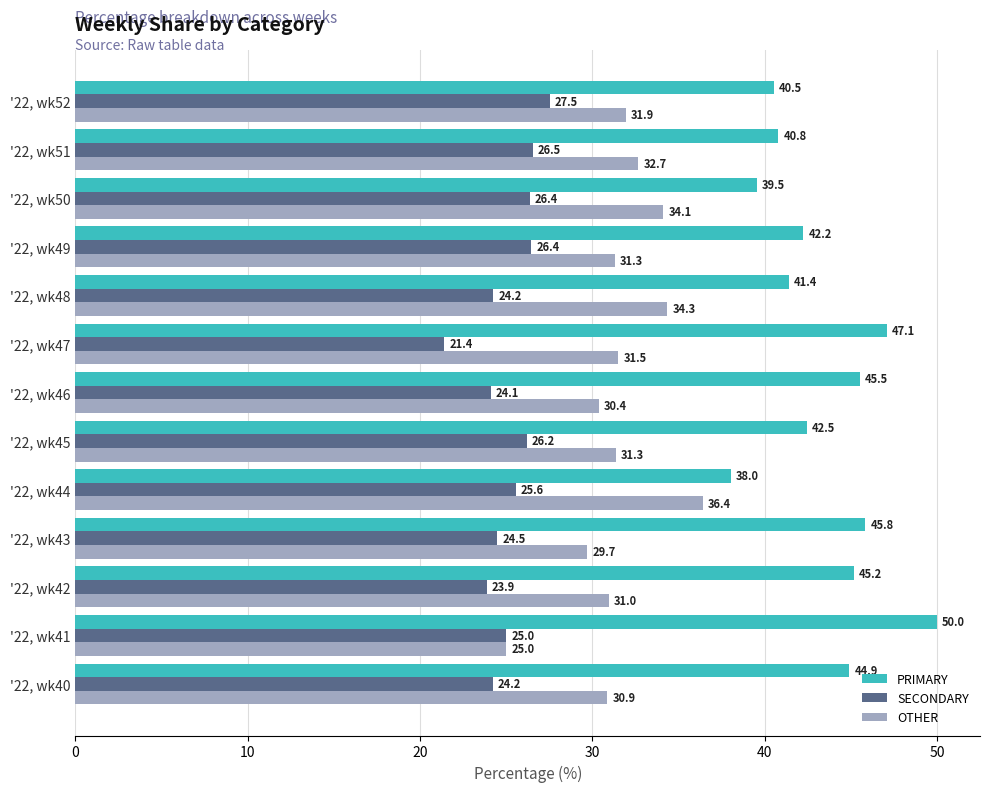

List the series in order of their overall mean, lowest first.

SECONDARY, OTHER, PRIMARY